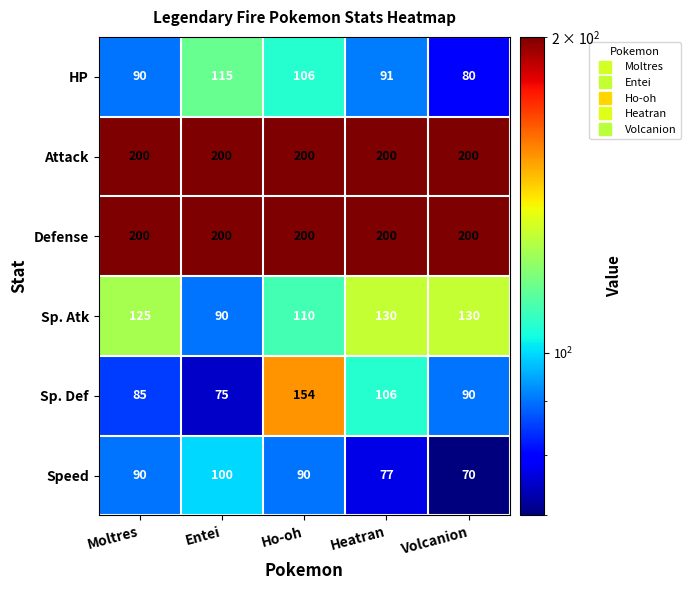

Reading left to right, list all the values displayed in this chart.

HP: 90	115	106	91	80
Attack: 200	200	200	200	200
Defense: 200	200	200	200	200
Sp. Atk: 125	90	110	130	130
Sp. Def: 85	75	154	106	90
Speed: 90	100	90	77	70